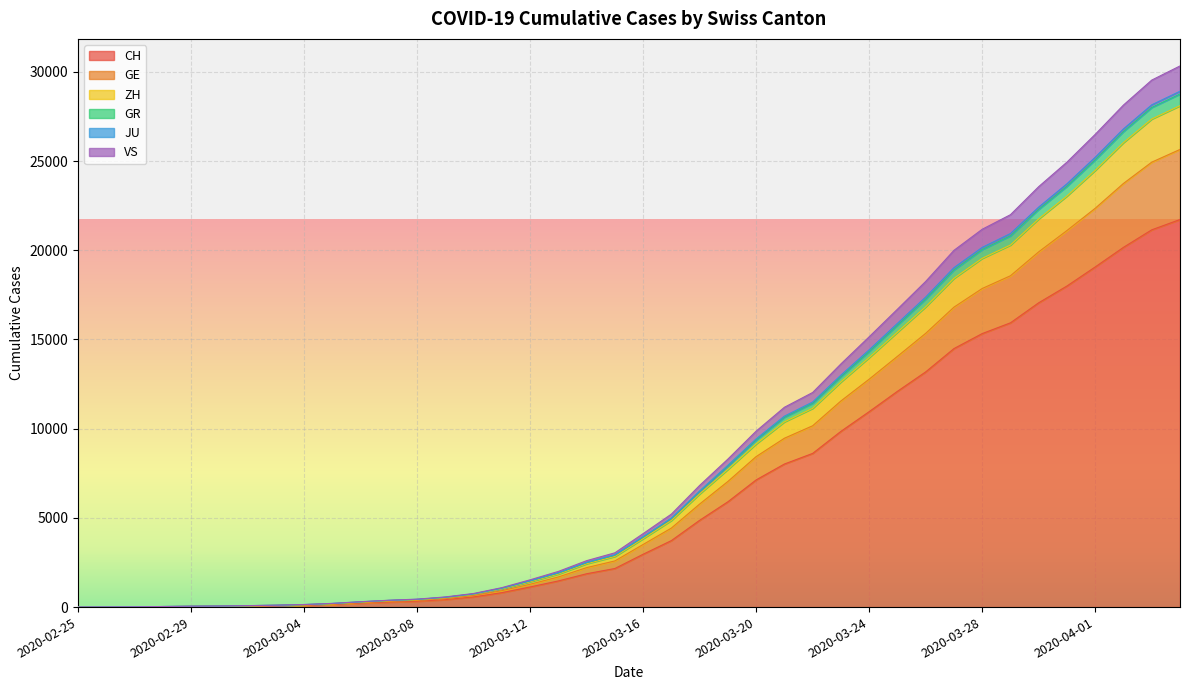

What is the highest value of the CH series?

21722